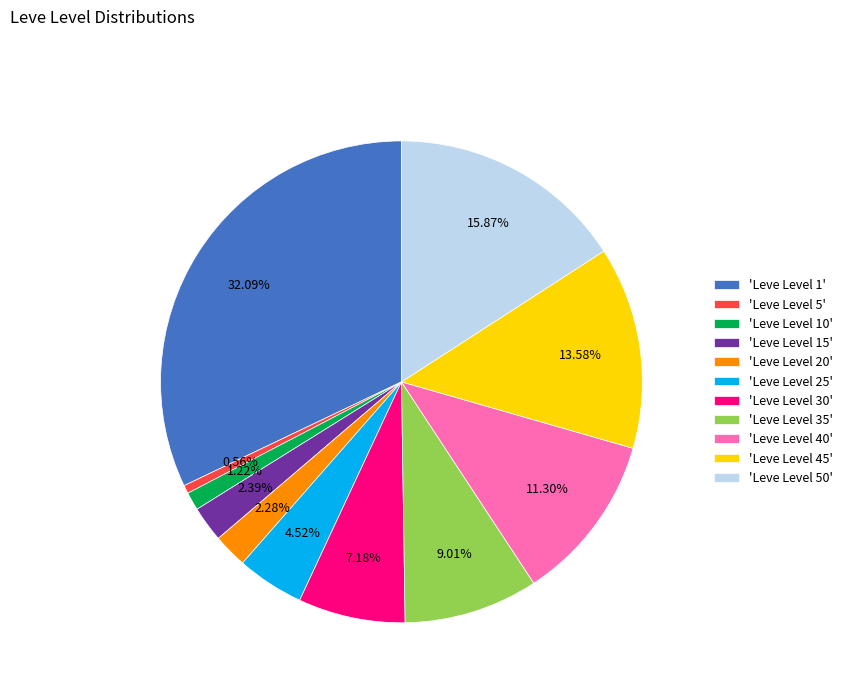

Between 'Leve Level 35' and 'Leve Level 15', which is larger?

'Leve Level 35'